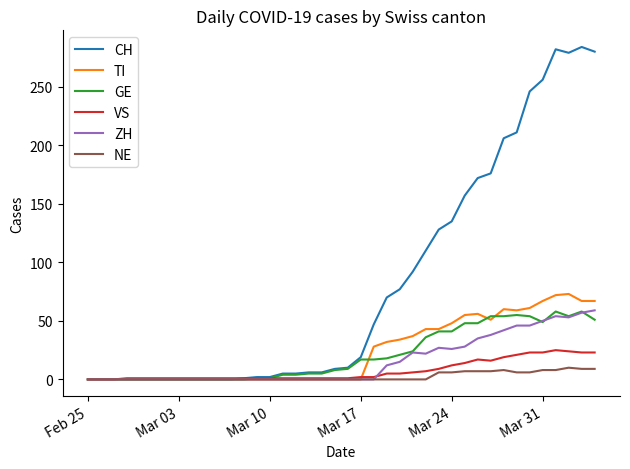

What is the difference between the maximum and second lowest values in the NE series?

10